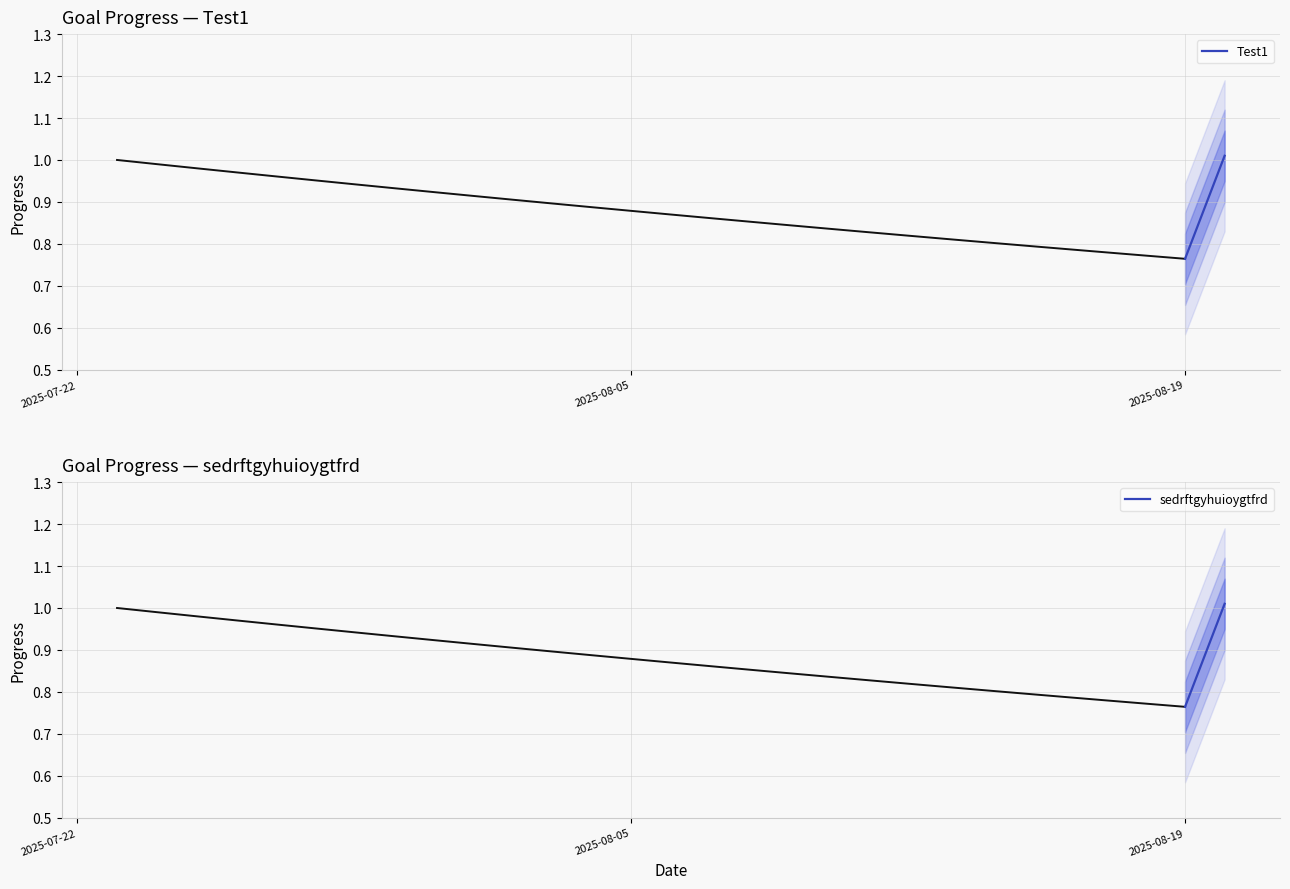

Which has a higher value, 2025-07-22 or 2025-08-05?

2025-08-05